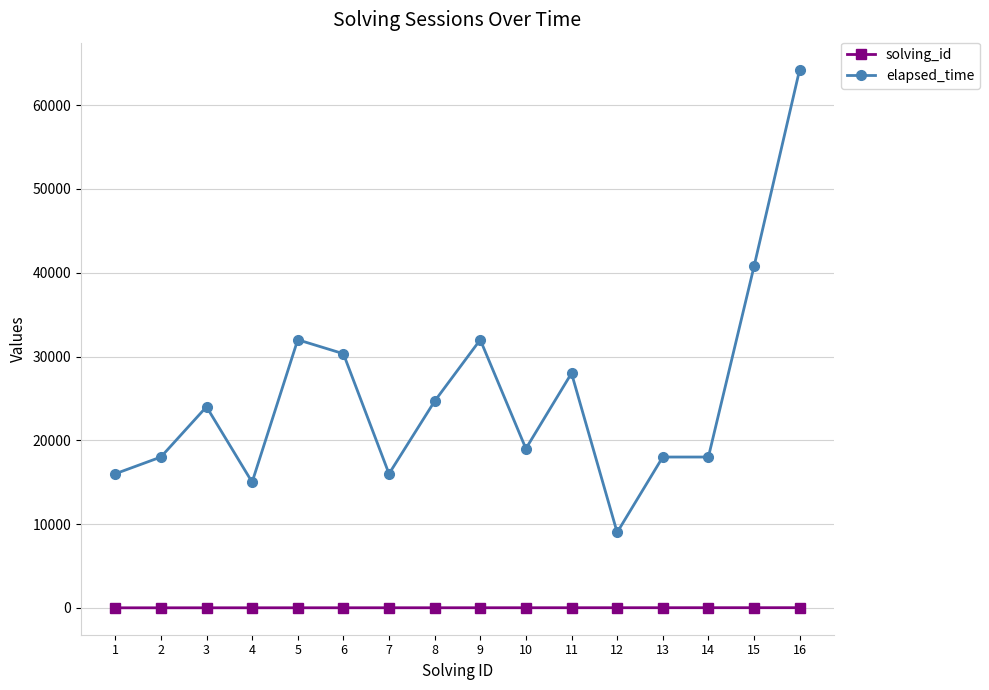

What is the greatest value displayed?

64250